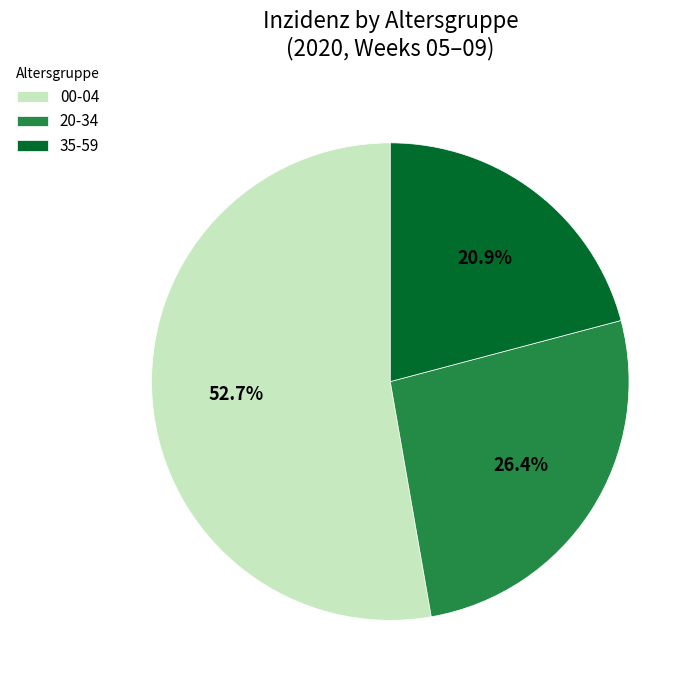

Is it true that 35-59 is 34% of the pie?

False